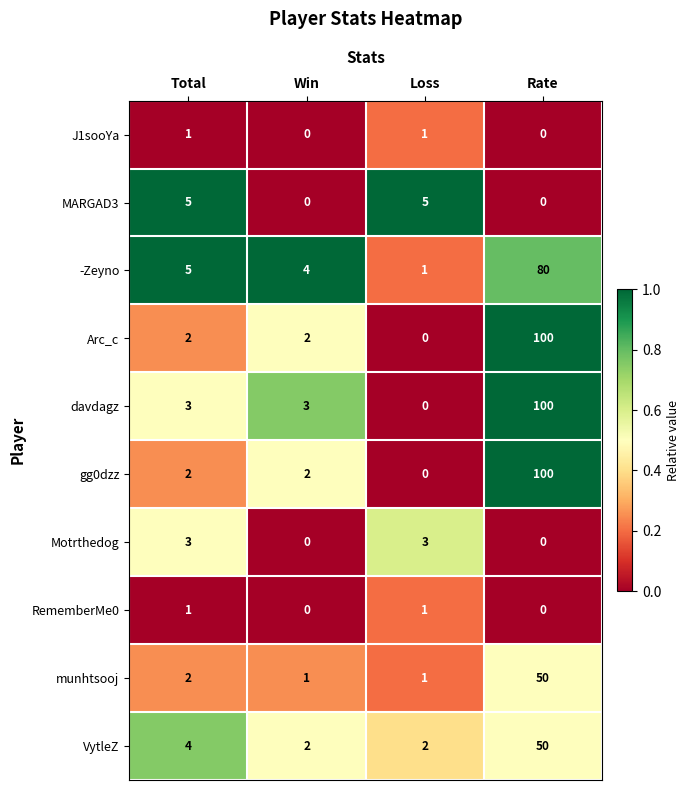

What is the spread (max minus min) of values at Loss?

5